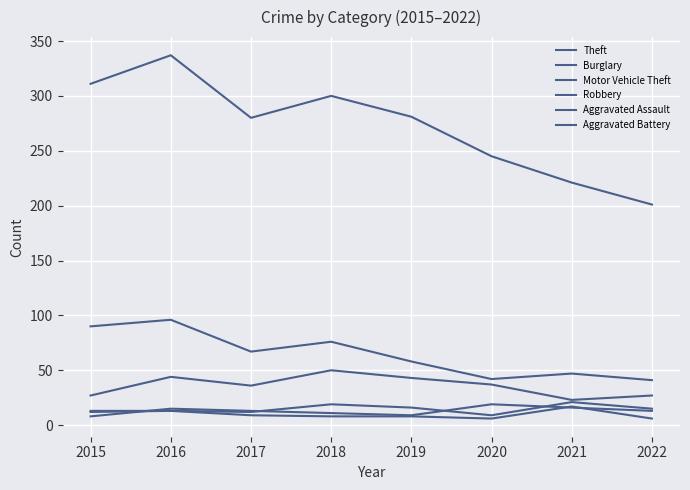

How many lines are shown in the chart?

6